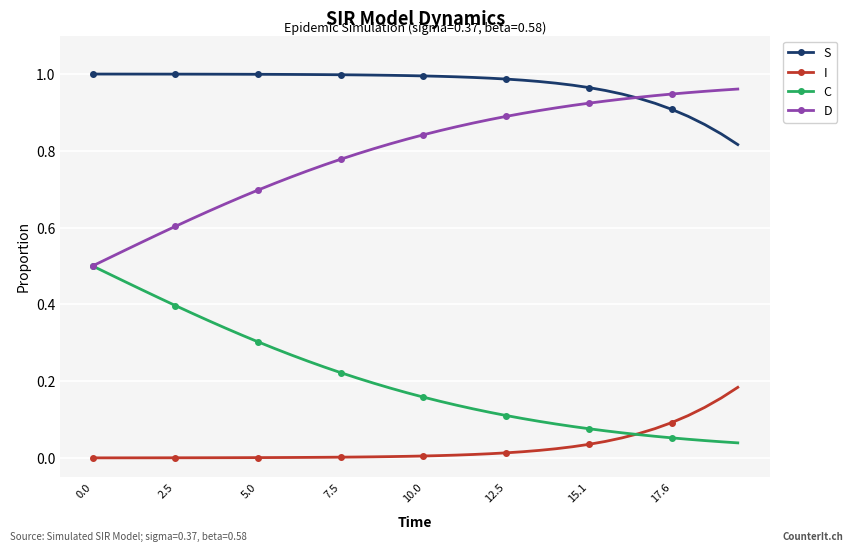

Which series has the largest total across all categories?

S